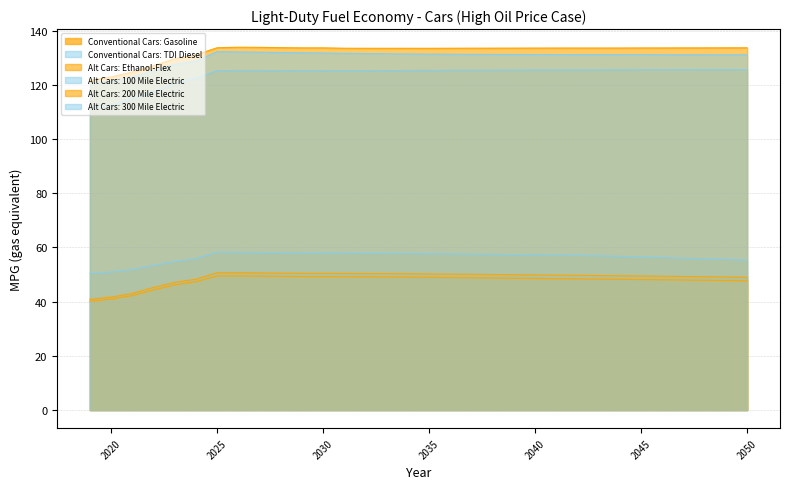

Reading left to right, transcribe all the data shown in this chart.

Conventional Cars: Gasoline: 2019=40.2	2020=40.9	2021=42.2	2022=44.3	2023=46.2	2024=47.3	2025=49.5	2026=49.5	2027=49.4	2028=49.3	2029=49.2	2030=49.2	2031=49.2	2032=49.1	2033=49.1	2034=49.0	2035=49.0	2036=48.9	2037=48.8	2038=48.7	2039=48.6	2040=48.5	2041=48.5	2042=48.4	2043=48.3	2044=48.2	2045=48.1	2046=48.1	2047=48.0	2048=47.9	2049=47.8	2050=47.7
Conventional Cars: TDI Diesel: 2019=50.4	2020=50.9	2021=51.8	2022=53.4	2023=54.8	2024=55.8	2025=58.3	2026=58.2	2027=58.1	2028=58.0	2029=58.0	2030=57.9	2031=57.9	2032=57.8	2033=57.8	2034=57.7	2035=57.7	2036=57.6	2037=57.5	2038=57.4	2039=57.3	2040=57.2	2041=57.2	2042=57.1	2043=56.9	2044=56.7	2045=56.5	2046=56.2	2047=56.0	2048=55.8	2049=55.5	2050=55.3
Alt Cars: Ethanol-Flex: 2019=40.8	2020=41.7	2021=43.0	2022=45.2	2023=47.1	2024=48.3	2025=50.6	2026=50.7	2027=50.6	2028=50.5	2029=50.4	2030=50.4	2031=50.4	2032=50.4	2033=50.3	2034=50.3	2035=50.2	2036=50.1	2037=50.1	2038=50.0	2039=49.9	2040=49.8	2041=49.8	2042=49.7	2043=49.6	2044=49.5	2045=49.4	2046=49.4	2047=49.3	2048=49.2	2049=49.1	2050=49.0
Alt Cars: 100 Mile Electric: 2019=111.4	2020=112.4	2021=114.8	2022=117.4	2023=120.5	2024=122.4	2025=125.2	2026=125.3	2027=125.3	2028=125.2	2029=125.2	2030=125.2	2031=125.2	2032=125.2	2033=125.2	2034=125.3	2035=125.3	2036=125.3	2037=125.4	2038=125.4	2039=125.4	2040=125.4	2041=125.5	2042=125.5	2043=125.5	2044=125.5	2045=125.5	2046=125.5	2047=125.5	2048=125.5	2049=125.5	2050=125.5
Alt Cars: 200 Mile Electric: 2019=121.6	2020=122.9	2021=124.7	2022=127.0	2023=129.6	2024=131.1	2025=133.7	2026=133.8	2027=133.8	2028=133.7	2029=133.6	2030=133.6	2031=133.5	2032=133.5	2033=133.4	2034=133.5	2035=133.4	2036=133.5	2037=133.5	2038=133.5	2039=133.5	2040=133.5	2041=133.5	2042=133.5	2043=133.5	2044=133.6	2045=133.6	2046=133.6	2047=133.6	2048=133.6	2049=133.6	2050=133.6
Alt Cars: 300 Mile Electric: 2019=120.7	2020=121.3	2021=122.8	2022=125.2	2023=127.5	2024=128.7	2025=132.2	2026=132.1	2027=132.0	2028=131.9	2029=131.8	2030=131.7	2031=131.6	2032=131.5	2033=131.4	2034=131.3	2035=131.3	2036=131.3	2037=131.2	2038=131.2	2039=131.2	2040=131.2	2041=131.1	2042=131.1	2043=131.1	2044=131.1	2045=131.1	2046=131.1	2047=131.1	2048=131.1	2049=131.1	2050=131.0